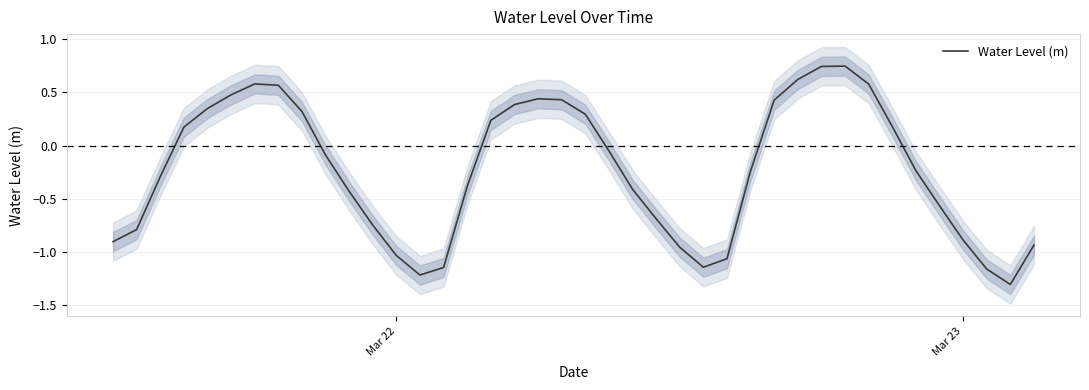

Count the number of values greater than 0.

17